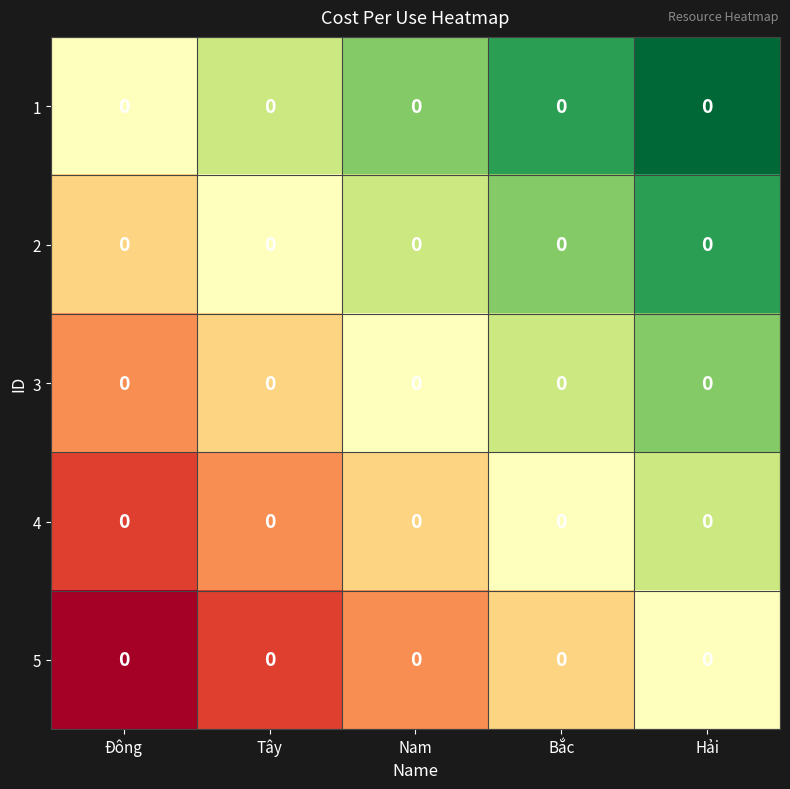

How many categories are shown in the chart?

5